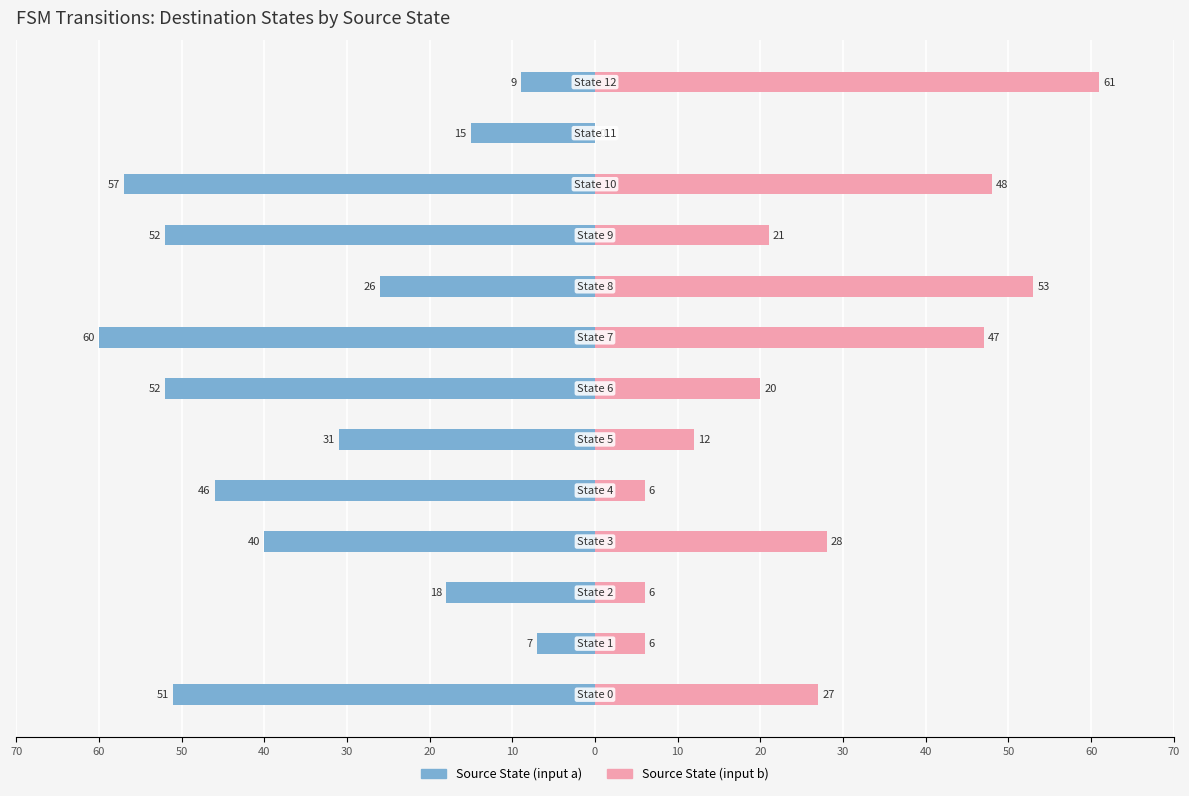

What value does the Source State (input a) series have at 30, to the nearest 5?

-55